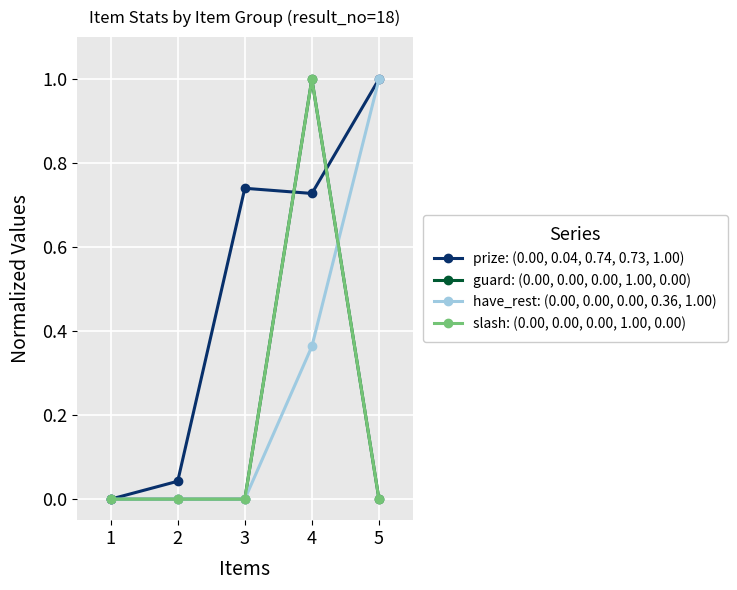

Is this an area chart (filled region under the line)?

No